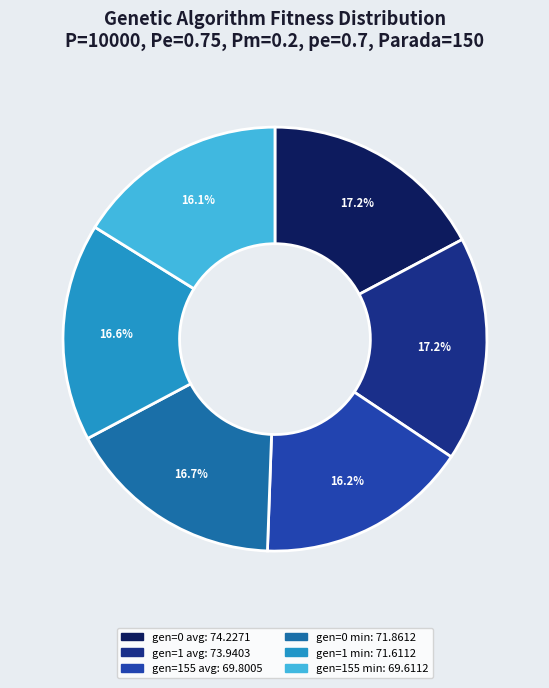

Combined, do gen=155 min and gen=1 min account for over 50%?

No